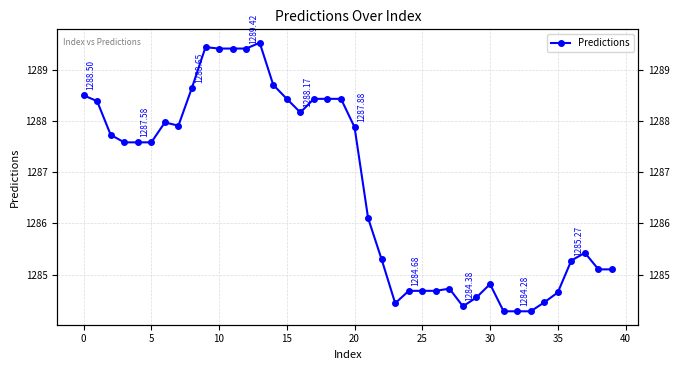

What is the change in value from 12 to 29?

-4.9